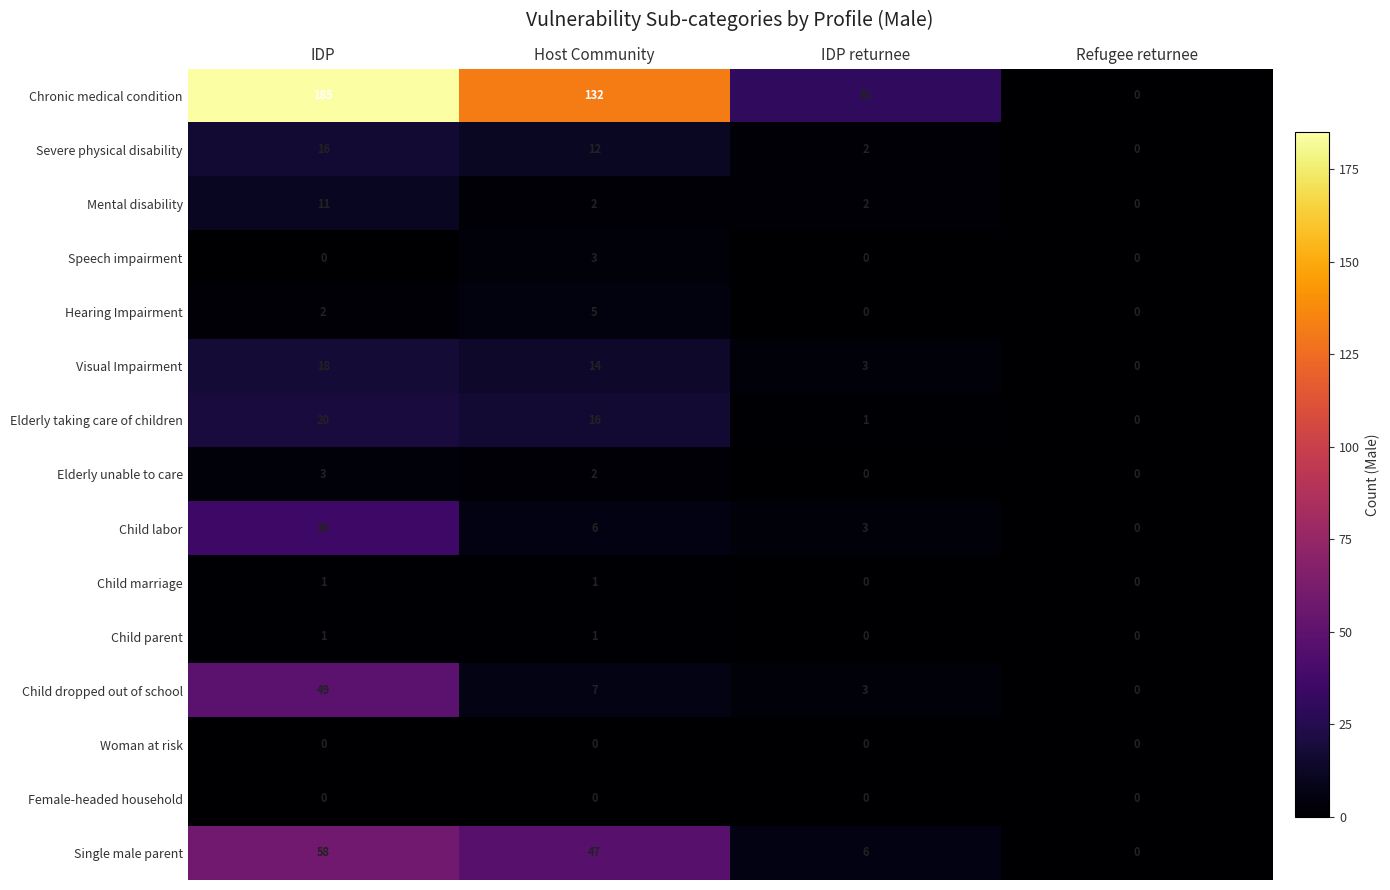

True or false: Child marriage has a value of 1 at IDP.

True